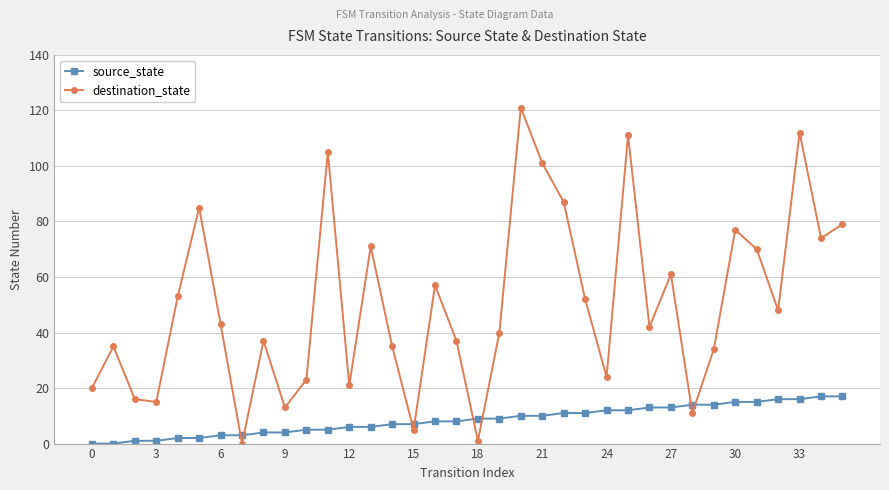

How many data points in destination_state are less than 43?

18